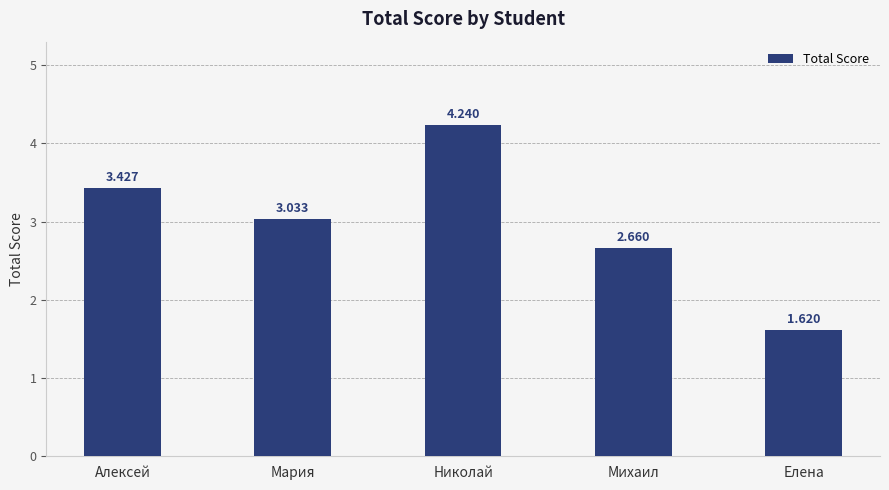

Which category has the highest value across all series?

Николай